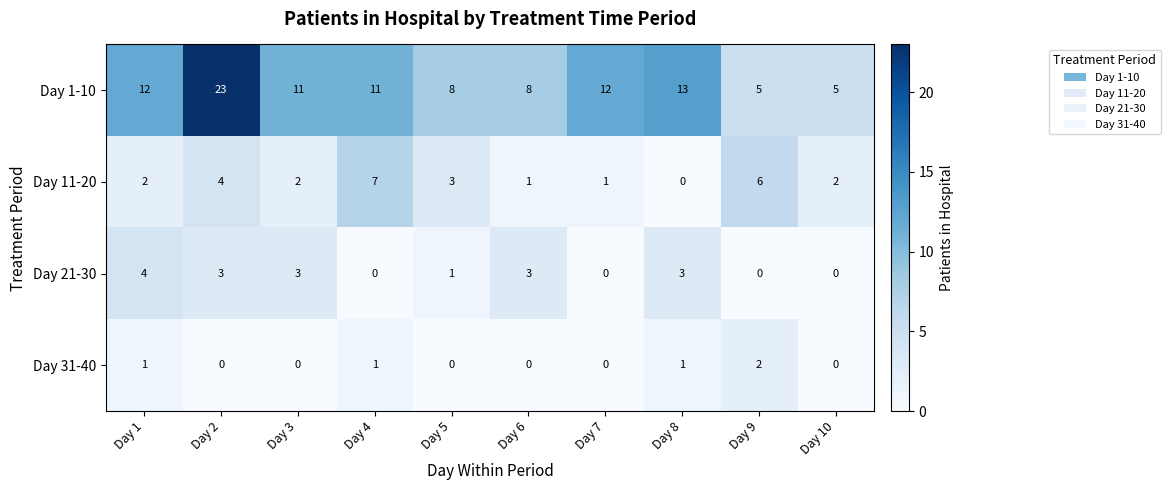

Rank the series at Day 5 from highest to lowest value.

Day 1-10, Day 11-20, Day 21-30, Day 31-40